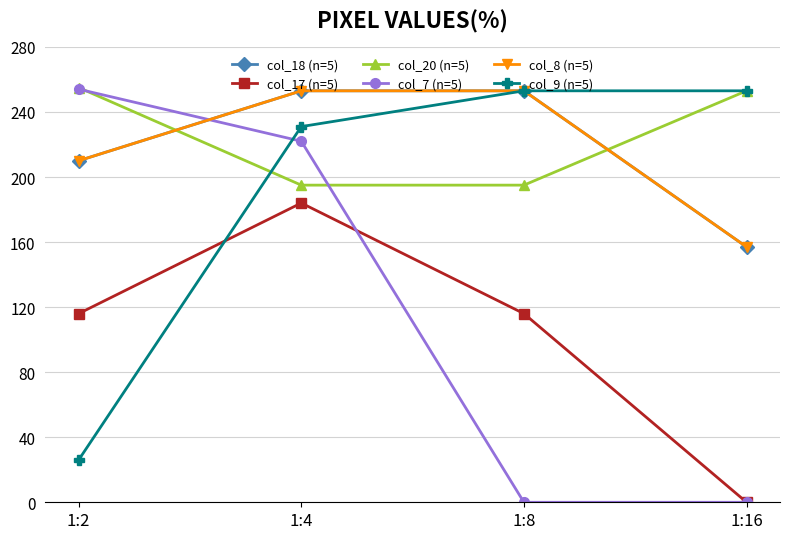

In col_17 (n=5), how many points are higher than both neighbors (excluding endpoints)?

1